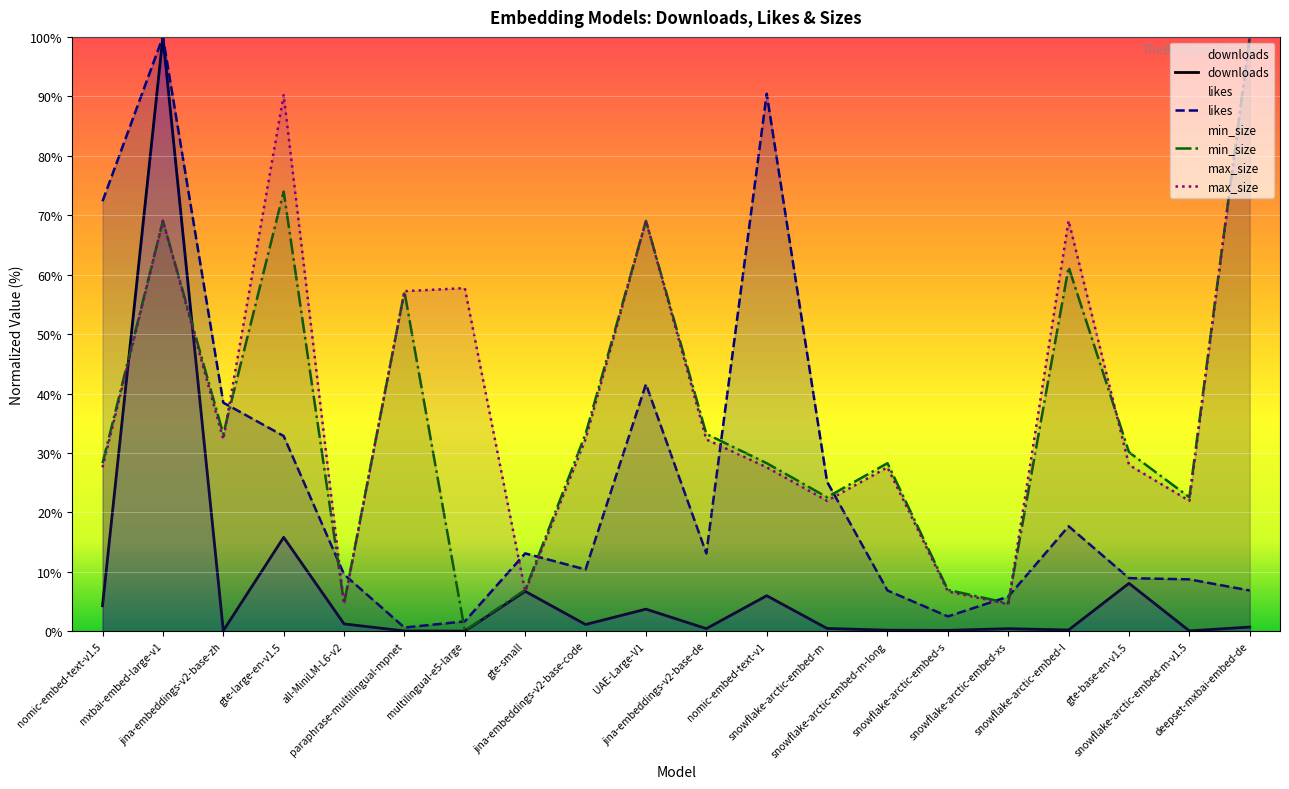

Does the chart display data point markers on the line(s)?

No